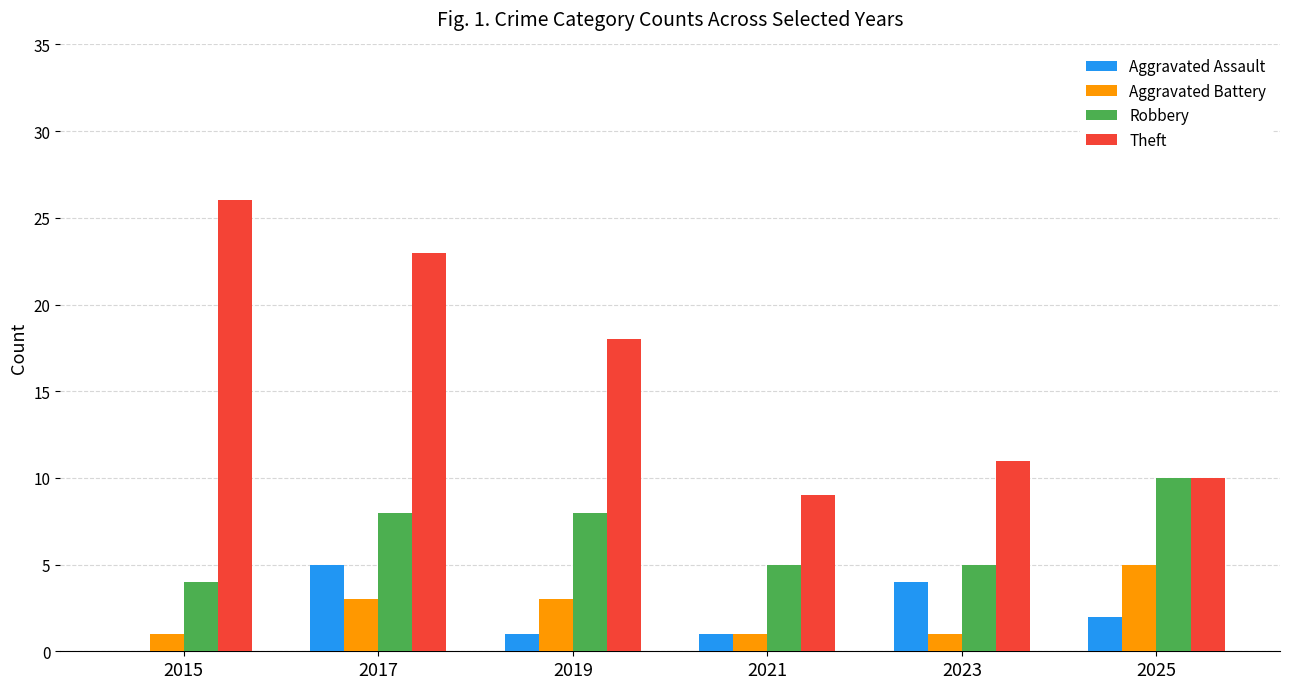

Reading left to right, transcribe all the data shown in this chart.

Aggravated Assault: 2015=0	2017=5	2019=1	2021=1	2023=4	2025=2
Aggravated Battery: 2015=1	2017=3	2019=3	2021=1	2023=1	2025=5
Robbery: 2015=4	2017=8	2019=8	2021=5	2023=5	2025=10
Theft: 2015=26	2017=23	2019=18	2021=9	2023=11	2025=10